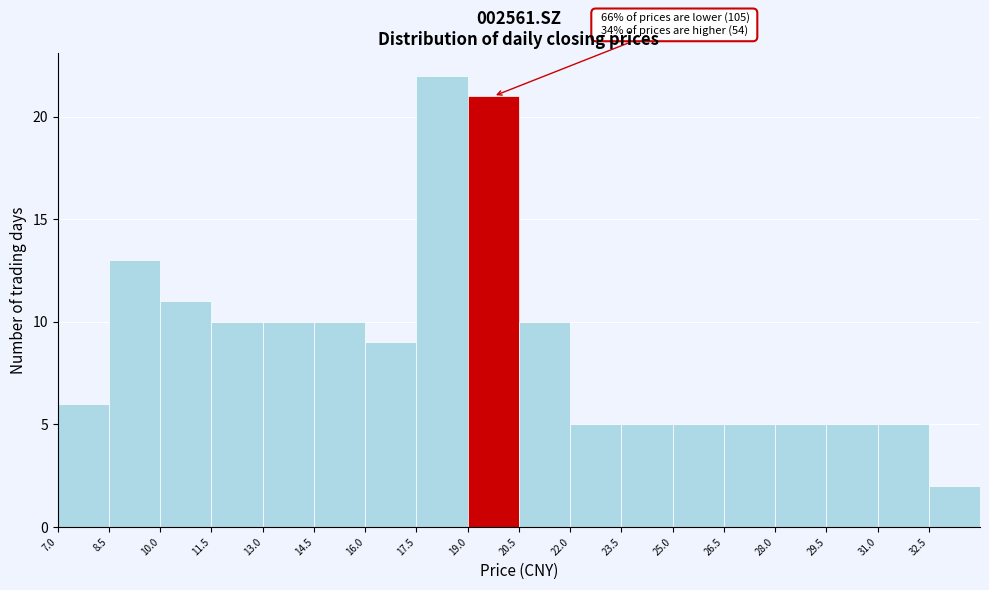

Over which range of the x-axis is the bar tallest?

17.5 to 19.0